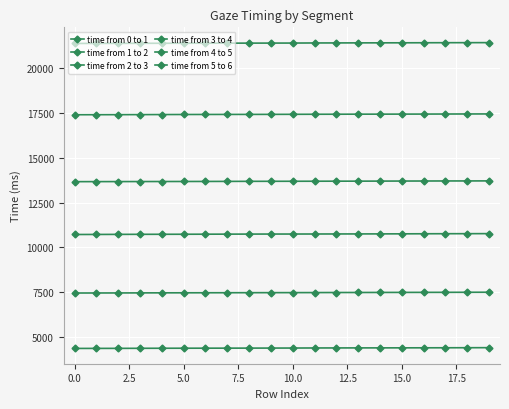

At which label does time from 4 to 5 first exceed 17439?

11